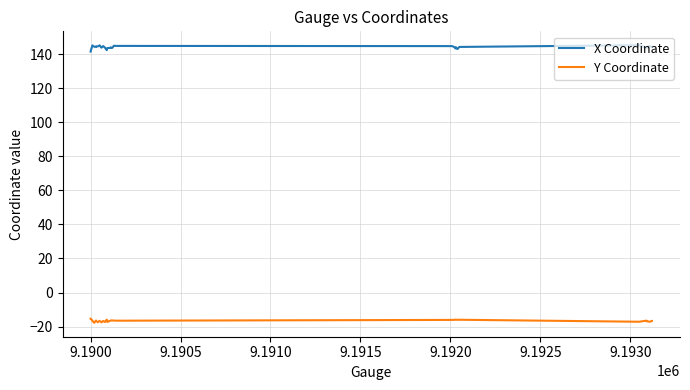

Which series has the largest total across all categories?

X Coordinate